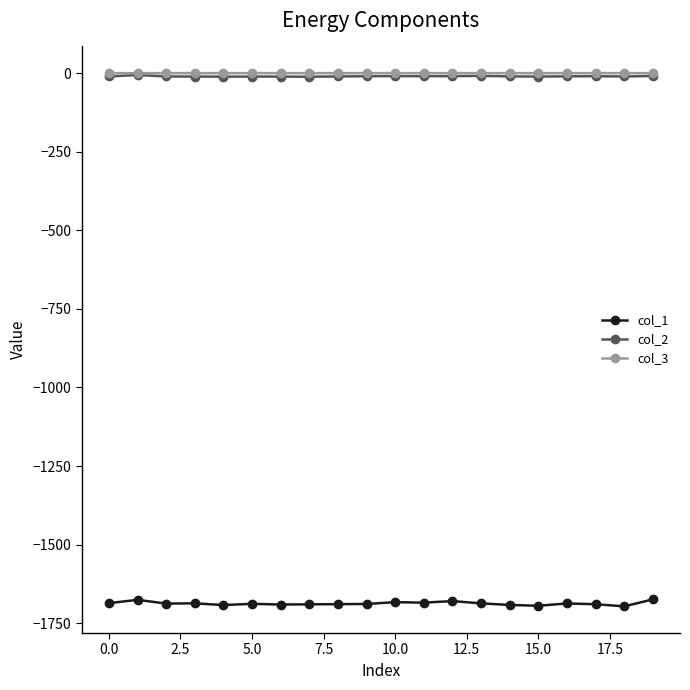

How many lines are shown in the chart?

3